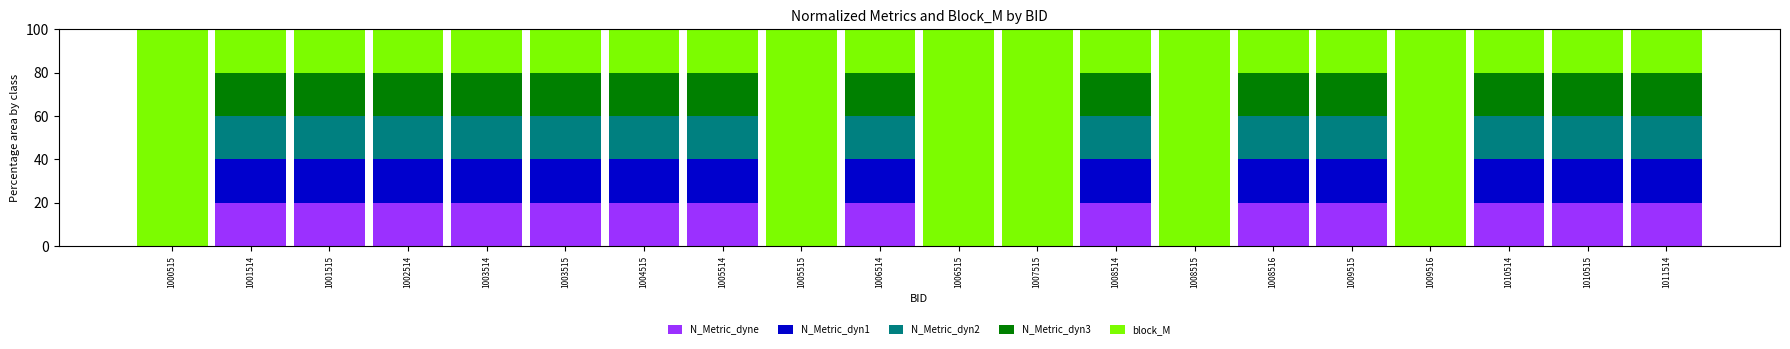

What is the sum of all N_Metric_dyne values?

280